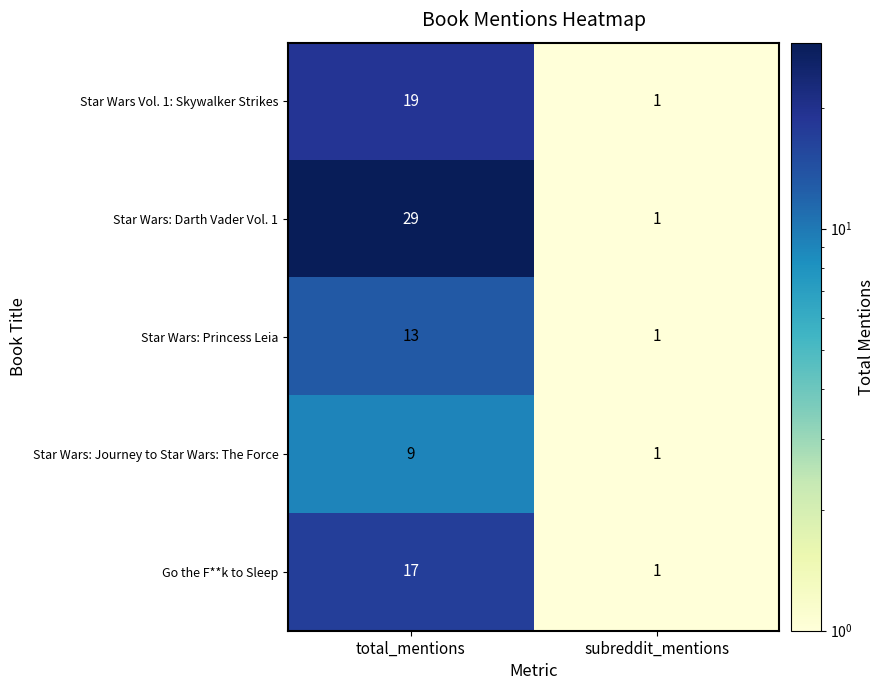

What is the minimum value shown in the chart?

1